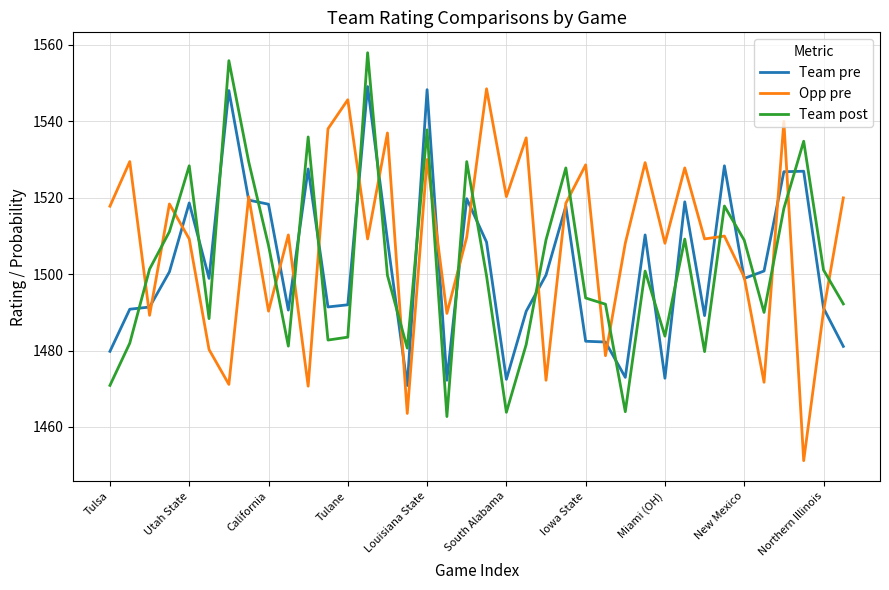

At how many categories does at least one series exceed 1522?

20